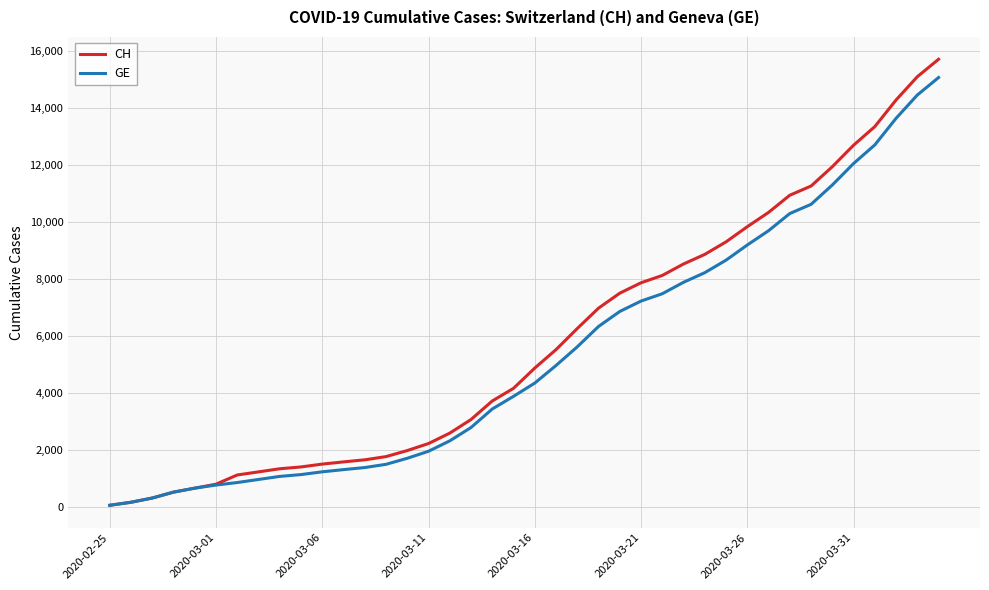

What is the maximum value shown in the chart?

15719